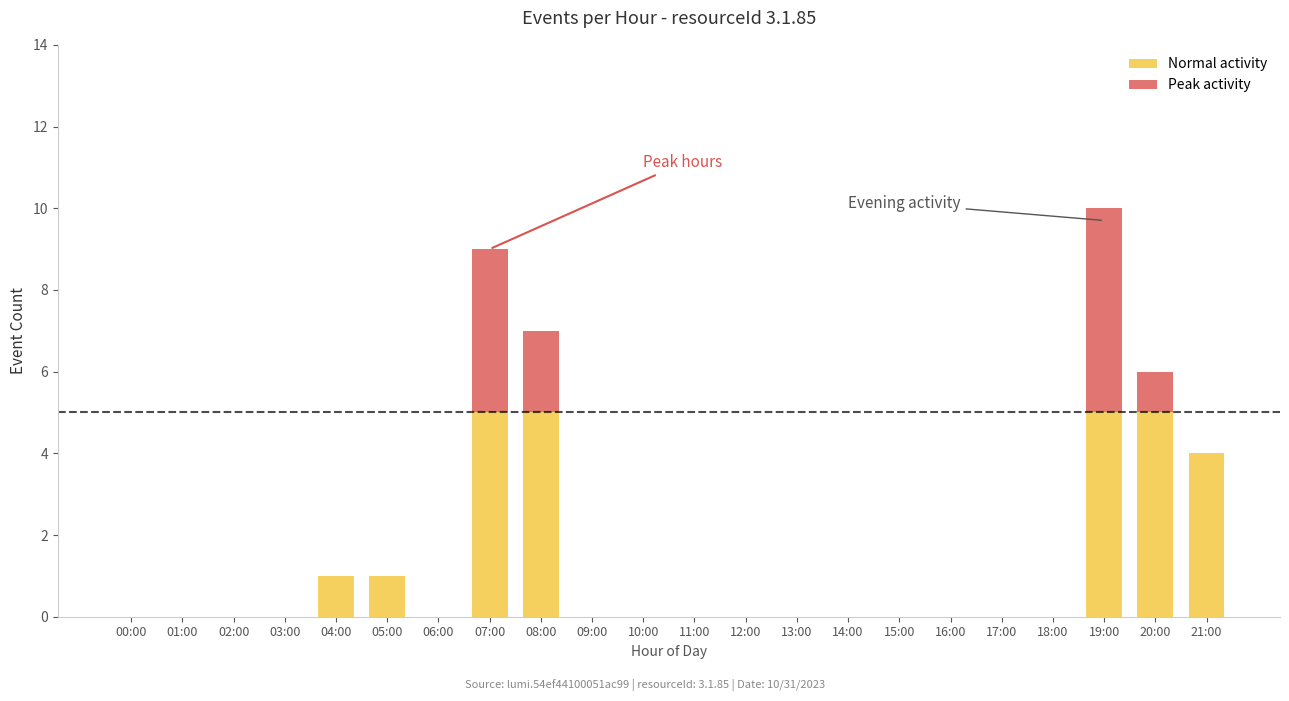

What is the maximum value for Normal activity?

5